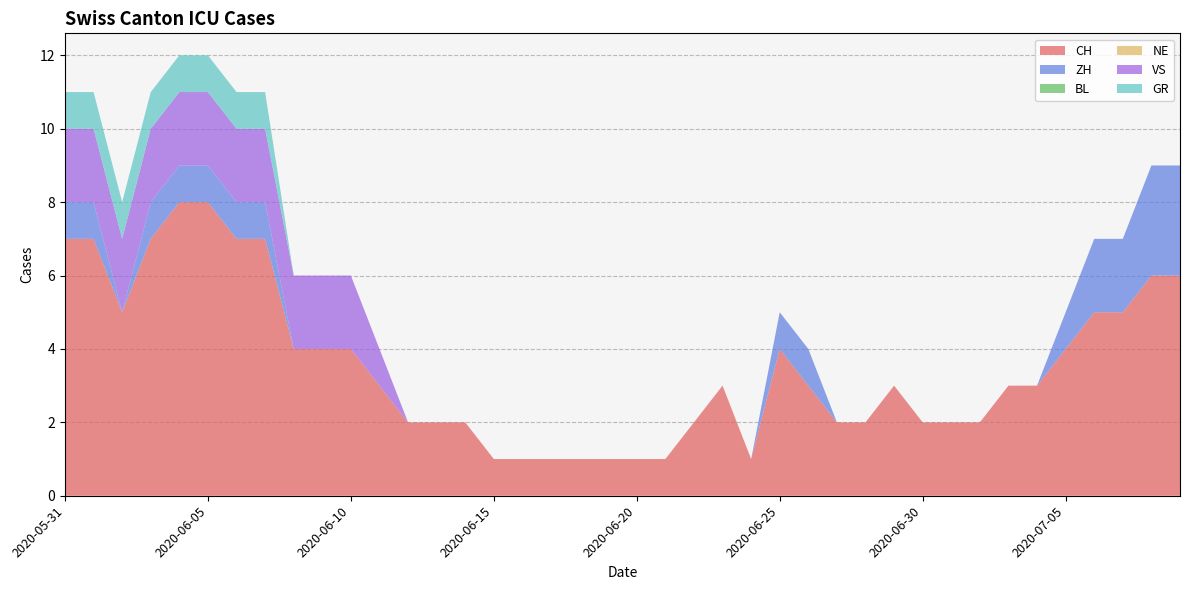

Reading right to left, transcribe all the data shown in this chart.

CH: 6	6	5	5	4	3	3	2	2	2	3	2	2	3	4	1	3	2	1	1	1	1	1	1	1	2	2	2	3	4	4	4	7	7	8	8	7	5	7	7
ZH: 3	3	2	2	1	0	0	0	0	0	0	0	0	1	1	0	0	0	0	0	0	0	0	0	0	0	0	0	0	0	0	0	1	1	1	1	1	0	1	1
BL: 0	0	0	0	0	0	0	0	0	0	0	0	0	0	0	0	0	0	0	0	0	0	0	0	0	0	0	0	0	0	0	0	0	0	0	0	0	0	0	0
NE: 0	0	0	0	0	0	0	0	0	0	0	0	0	0	0	0	0	0	0	0	0	0	0	0	0	0	0	0	0	0	0	0	0	0	0	0	0	0	0	0
VS: 0	0	0	0	0	0	0	0	0	0	0	0	0	0	0	0	0	0	0	0	0	0	0	0	0	0	0	0	1	2	2	2	2	2	2	2	2	2	2	2
GR: 0	0	0	0	0	0	0	0	0	0	0	0	0	0	0	0	0	0	0	0	0	0	0	0	0	0	0	0	0	0	0	0	1	1	1	1	1	1	1	1